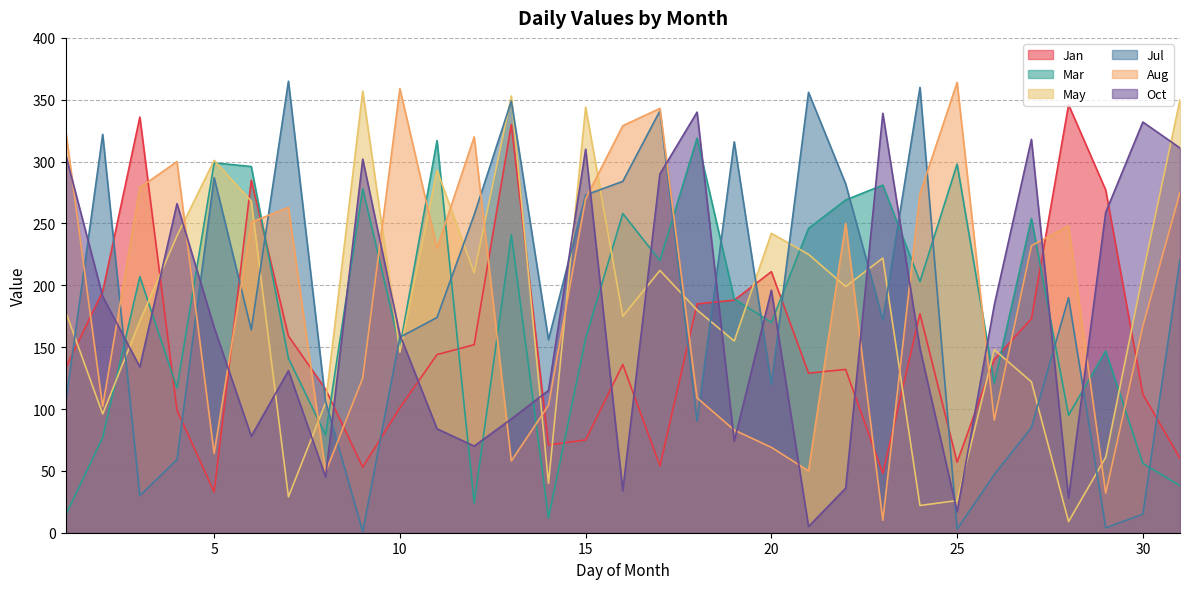

How many times do Jan and Jul cross each other?

13